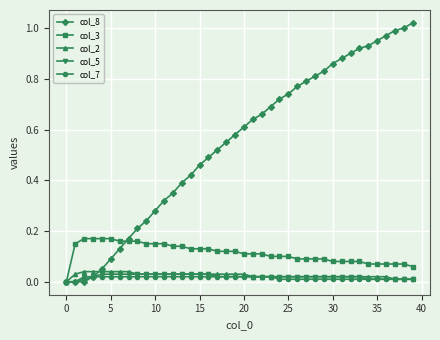

How many lines are shown in the chart?

5